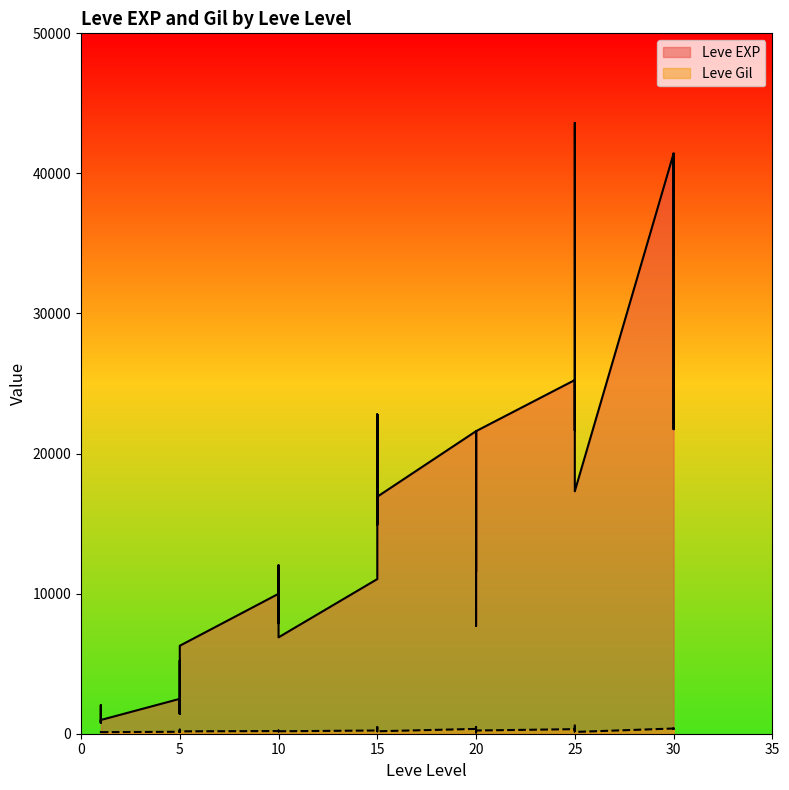

How many data points does each series have?

40